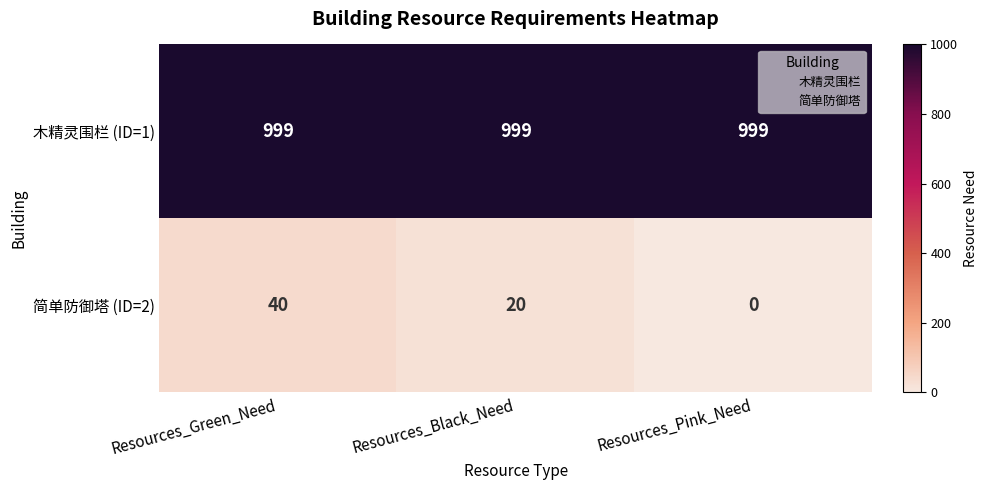

Count the number of data series in this chart.

2